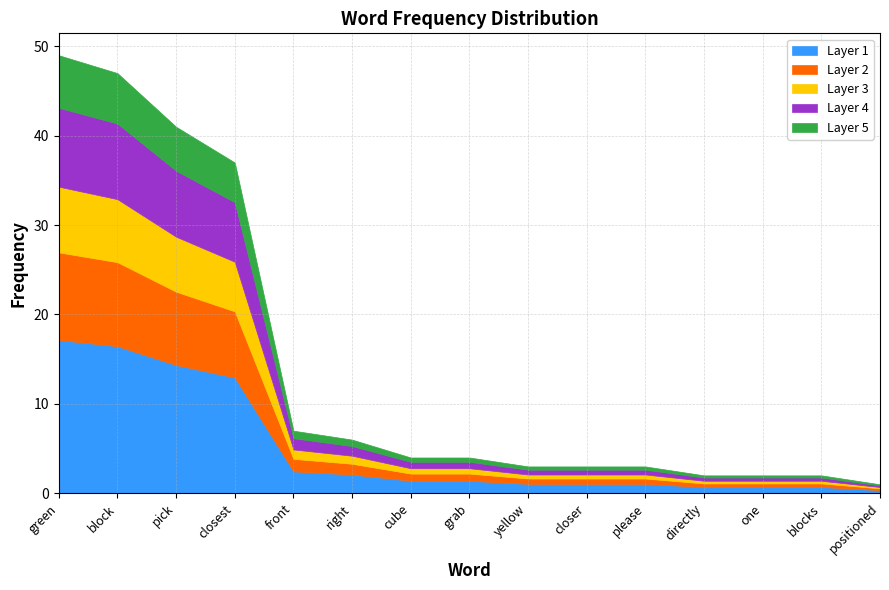

Does the chart have visible grid lines?

Yes